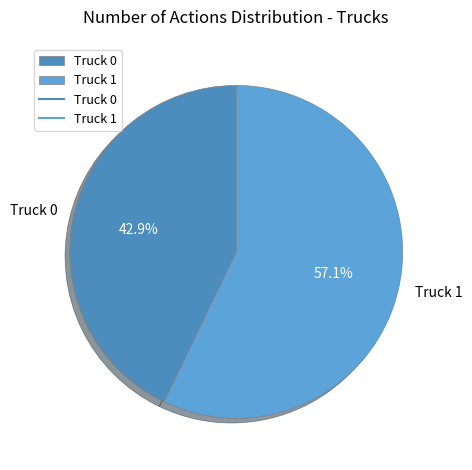

What is the smallest slice in the pie chart?

Truck 0